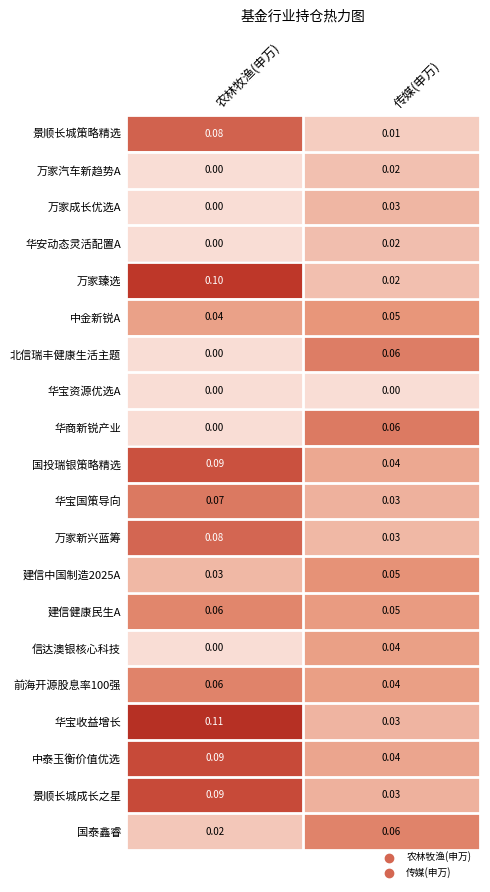

Which category has the lowest value in the 华安动态灵活配置A series?

农林牧渔(申万)